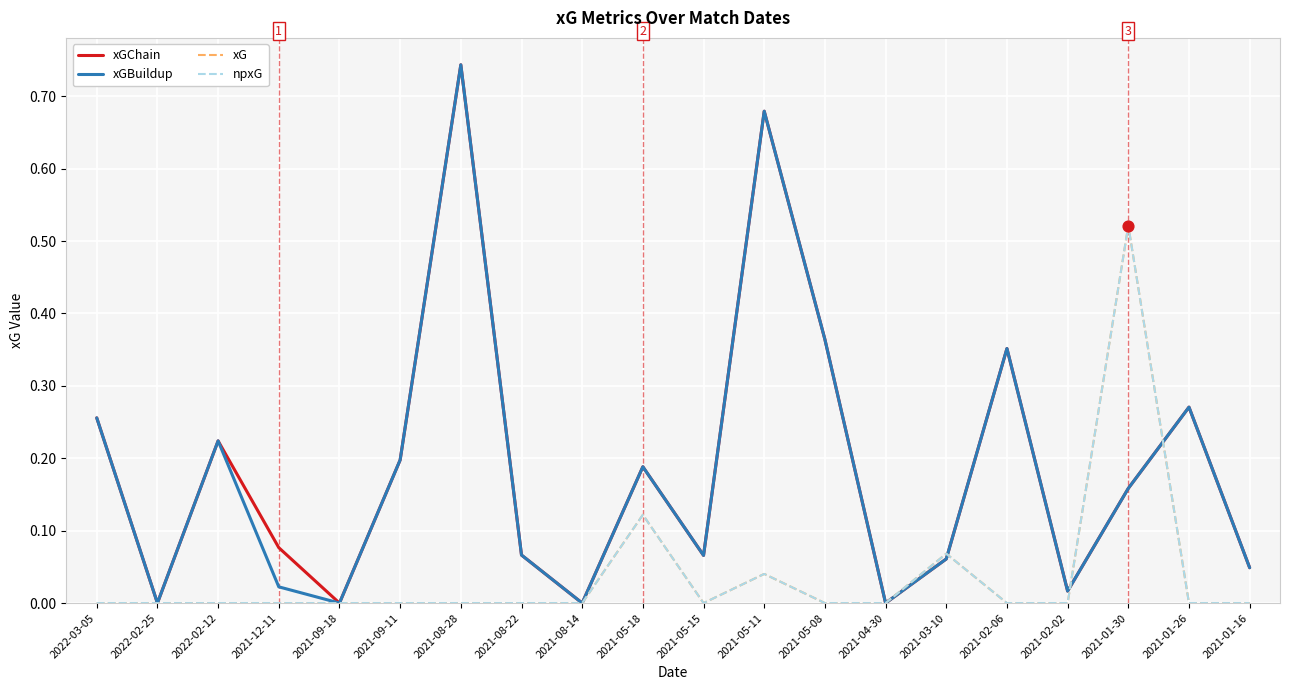

What is the total value across all series at 2021-05-18?

0.6